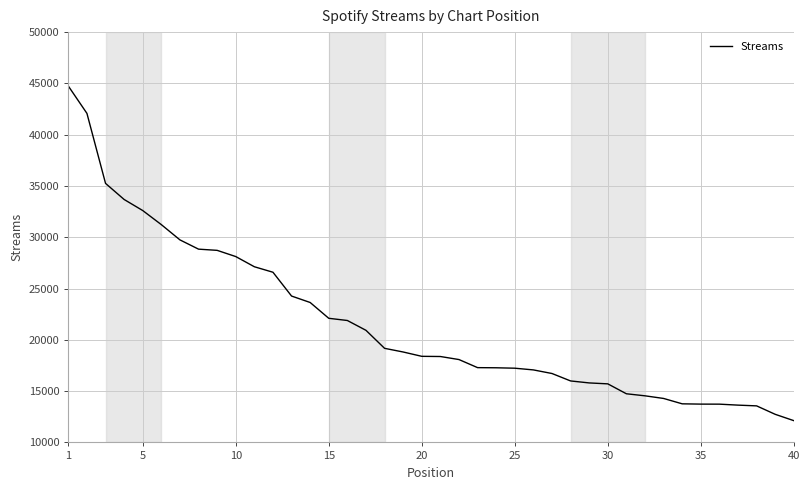

What is the maximum value shown in the chart?

44741